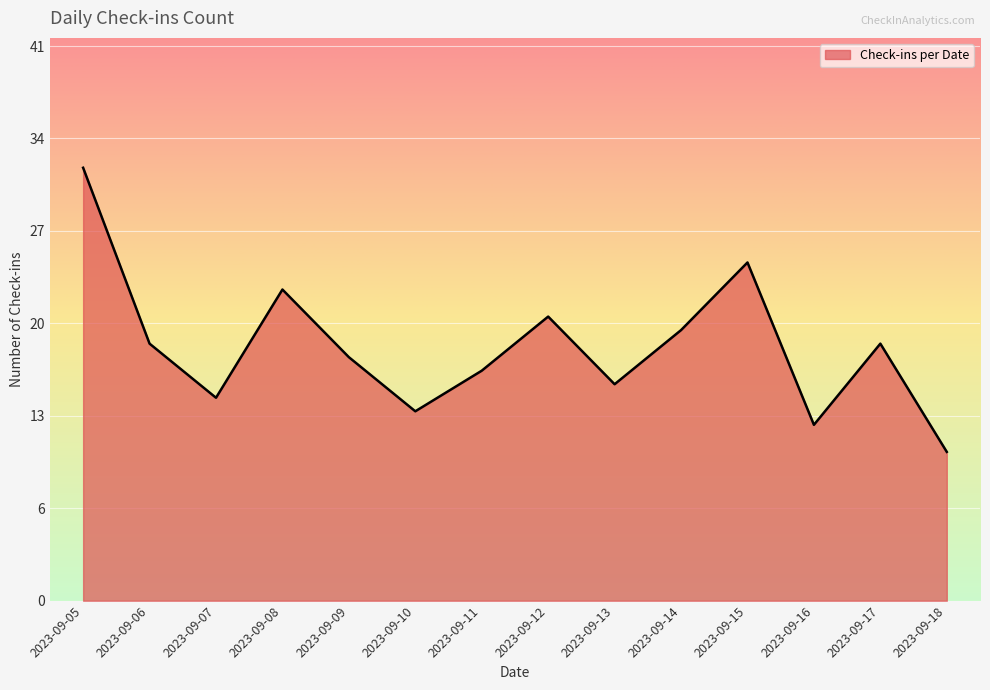

Does the chart display data point markers on the line(s)?

No